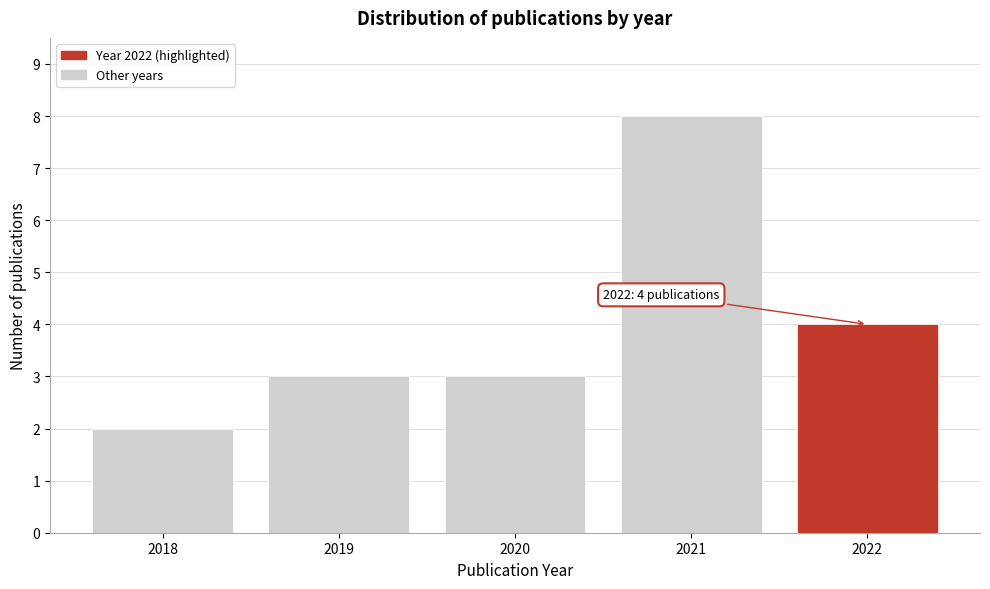

Reading left to right, transcribe all the data shown in this chart.

2	3	3	8	4